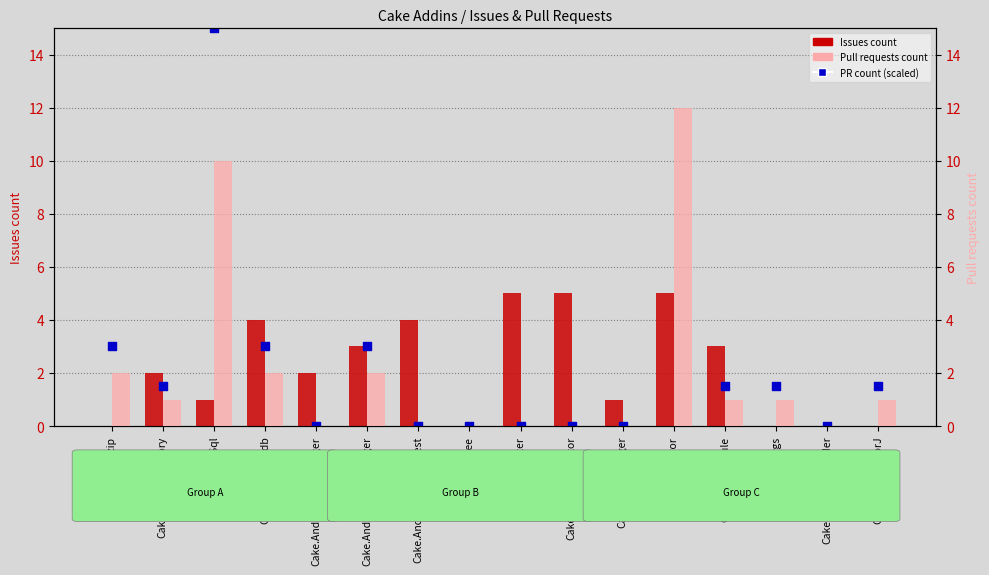

What are all the series names shown in the legend?

Issues count, PR count (scaled), Pull requests count